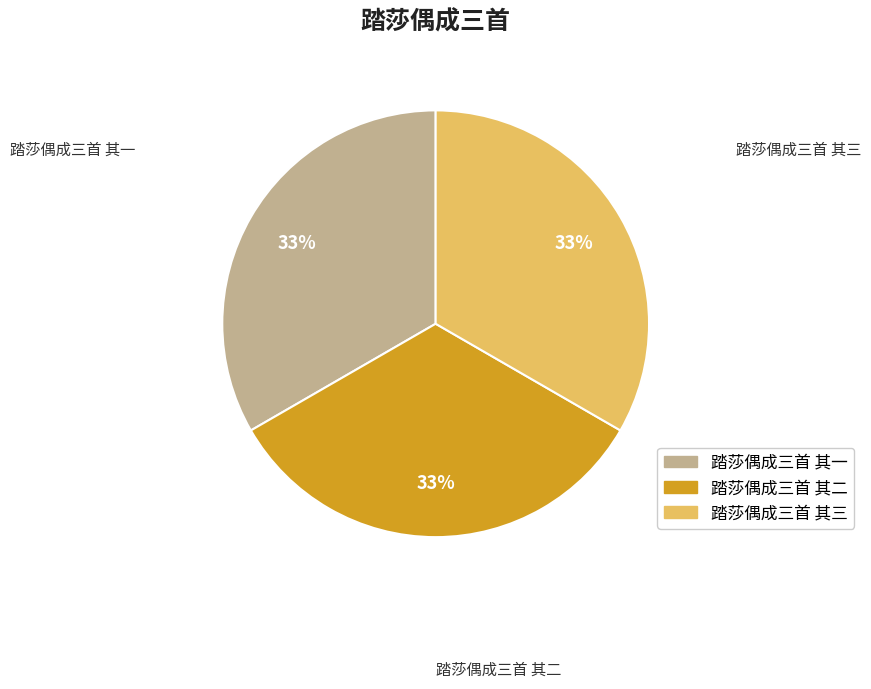

To the nearest percent, what portion does 踏莎偶成三首 其一 represent?

33%